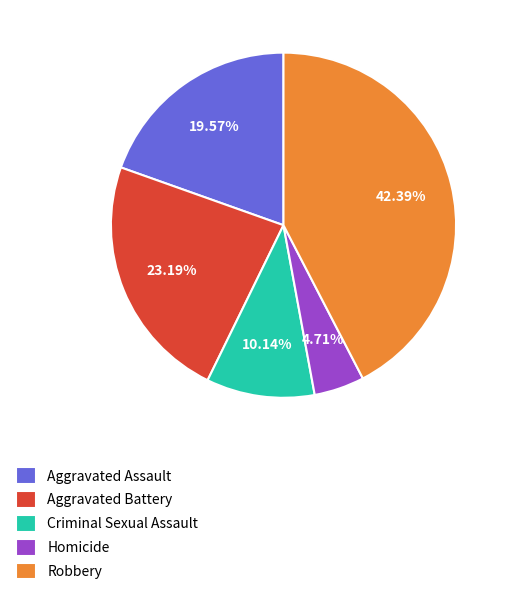

Which category has the smallest portion of the pie?

Homicide